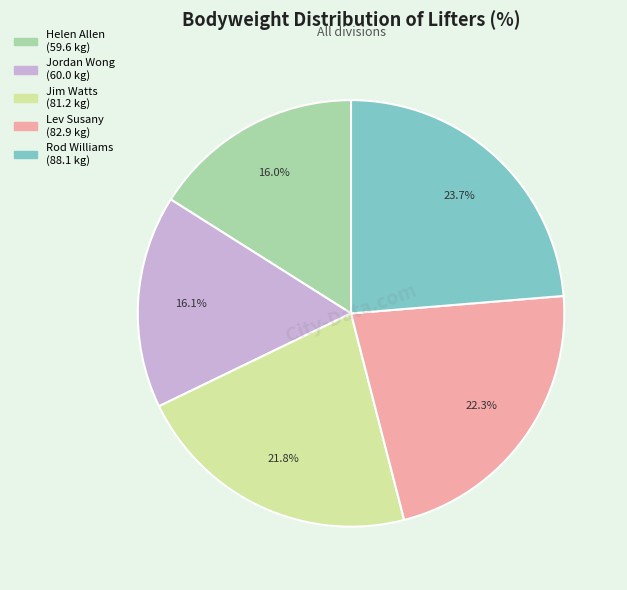

To the nearest percent, what is the difference between the Jim Watts and Rod Williams slice percentages?

2%